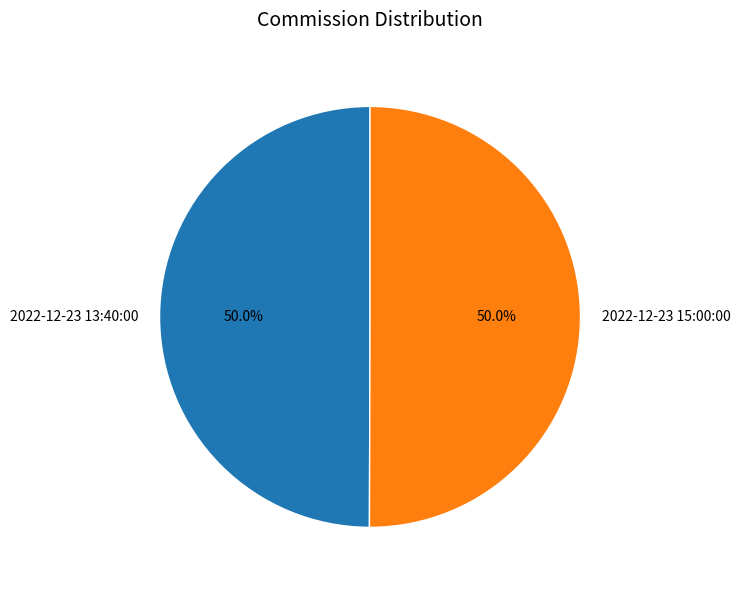

What percentage do 2022-12-23 13:40:00 and 2022-12-23 15:00:00 together represent?

100.0%